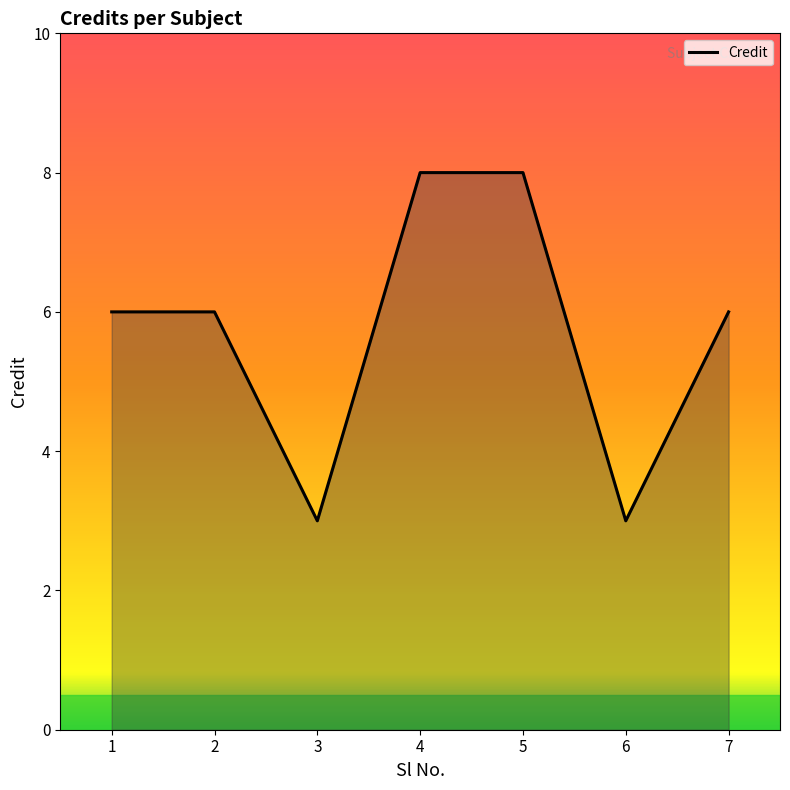

What is the sum of the values at 2 and 4?

14